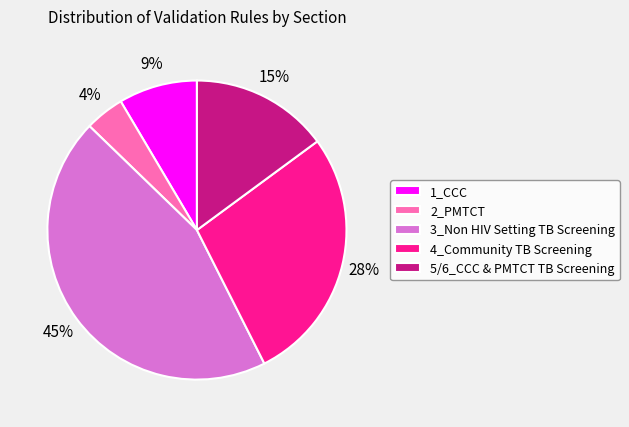

True or false: 1_CCC accounts for 9% of the total.

True